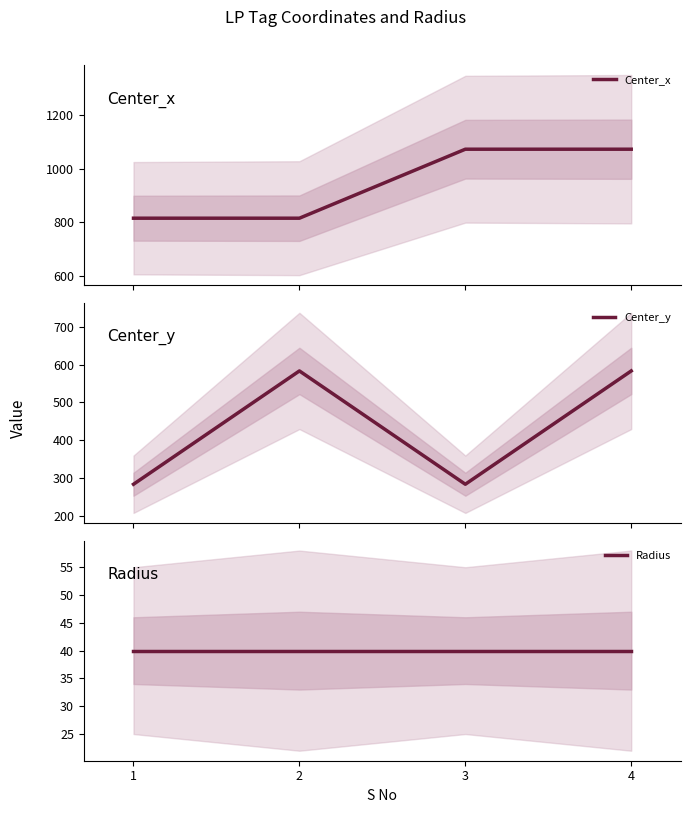

What is the sum of all Center_y values?

1733.3